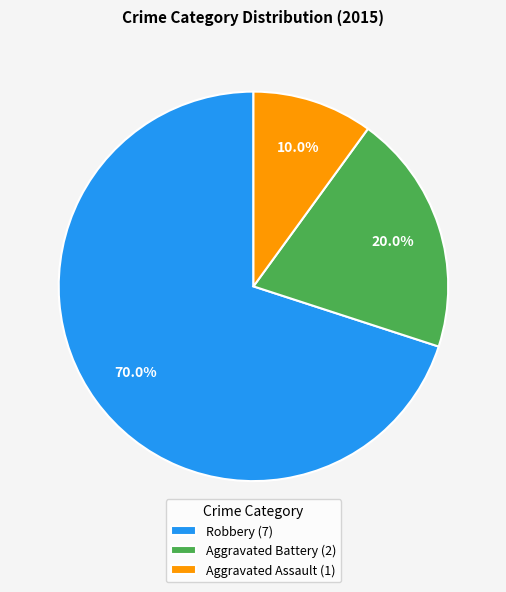

Which category accounts for the majority?

Robbery